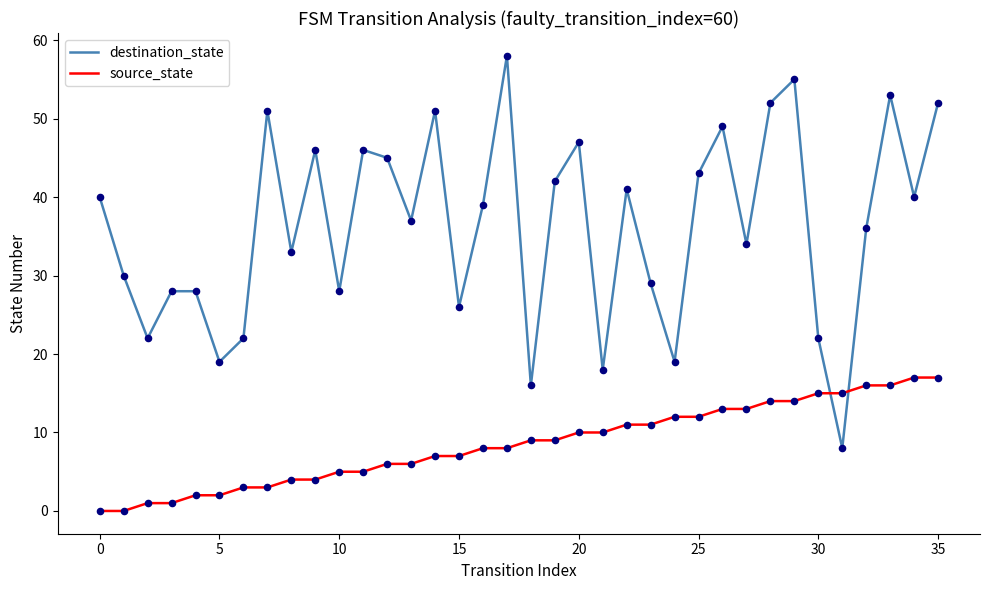

Which series has the largest range (max minus min)?

destination_state